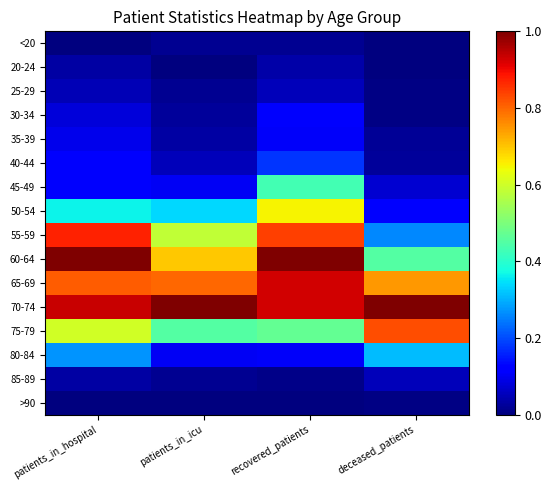

Reading left to right, transcribe all the data shown in this chart.

<20: patients_in_hospital=0.0	patients_in_icu=0.0	recovered_patients=0.0	deceased_patients=0.0
20-24: patients_in_hospital=0.0	patients_in_icu=0.0	recovered_patients=0.0	deceased_patients=0.0
25-29: patients_in_hospital=0.0	patients_in_icu=0.0	recovered_patients=0.1	deceased_patients=0.0
30-34: patients_in_hospital=0.1	patients_in_icu=0.0	recovered_patients=0.1	deceased_patients=0.0
35-39: patients_in_hospital=0.1	patients_in_icu=0.0	recovered_patients=0.1	deceased_patients=0.0
40-44: patients_in_hospital=0.1	patients_in_icu=0.1	recovered_patients=0.2	deceased_patients=0.0
45-49: patients_in_hospital=0.1	patients_in_icu=0.1	recovered_patients=0.4	deceased_patients=0.1
50-54: patients_in_hospital=0.4	patients_in_icu=0.3	recovered_patients=0.7	deceased_patients=0.1
55-59: patients_in_hospital=0.9	patients_in_icu=0.6	recovered_patients=0.8	deceased_patients=0.3
60-64: patients_in_hospital=1.0	patients_in_icu=0.7	recovered_patients=1.0	deceased_patients=0.5
65-69: patients_in_hospital=0.8	patients_in_icu=0.8	recovered_patients=0.9	deceased_patients=0.7
70-74: patients_in_hospital=0.9	patients_in_icu=1.0	recovered_patients=0.9	deceased_patients=1.0
75-79: patients_in_hospital=0.6	patients_in_icu=0.5	recovered_patients=0.5	deceased_patients=0.8
80-84: patients_in_hospital=0.3	patients_in_icu=0.1	recovered_patients=0.1	deceased_patients=0.3
85-89: patients_in_hospital=0.0	patients_in_icu=0.0	recovered_patients=0.0	deceased_patients=0.1
>90: patients_in_hospital=0.0	patients_in_icu=0.0	recovered_patients=0.0	deceased_patients=0.0